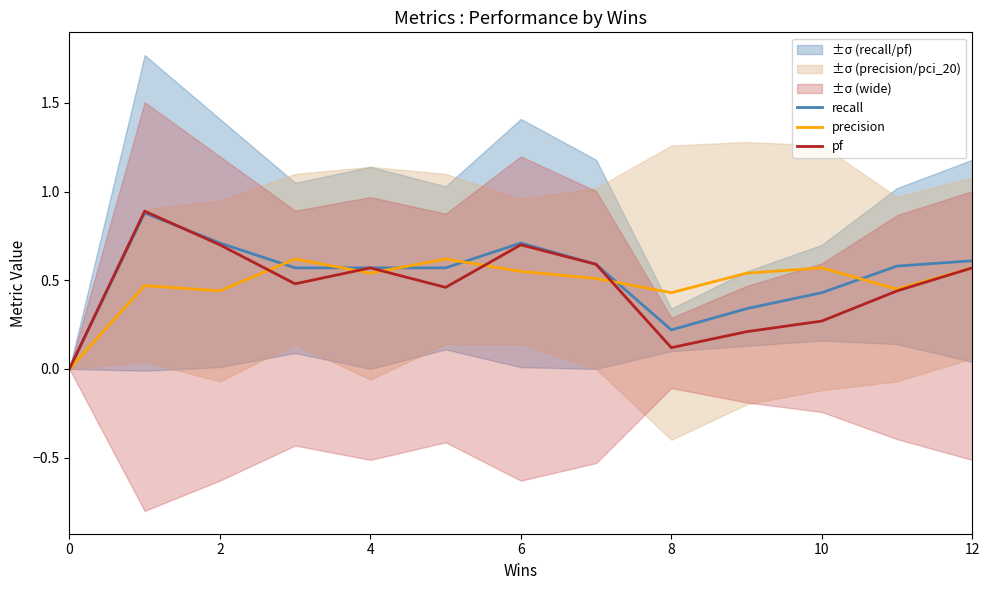

The recall series shows 0.3 at 2. True or false?

False